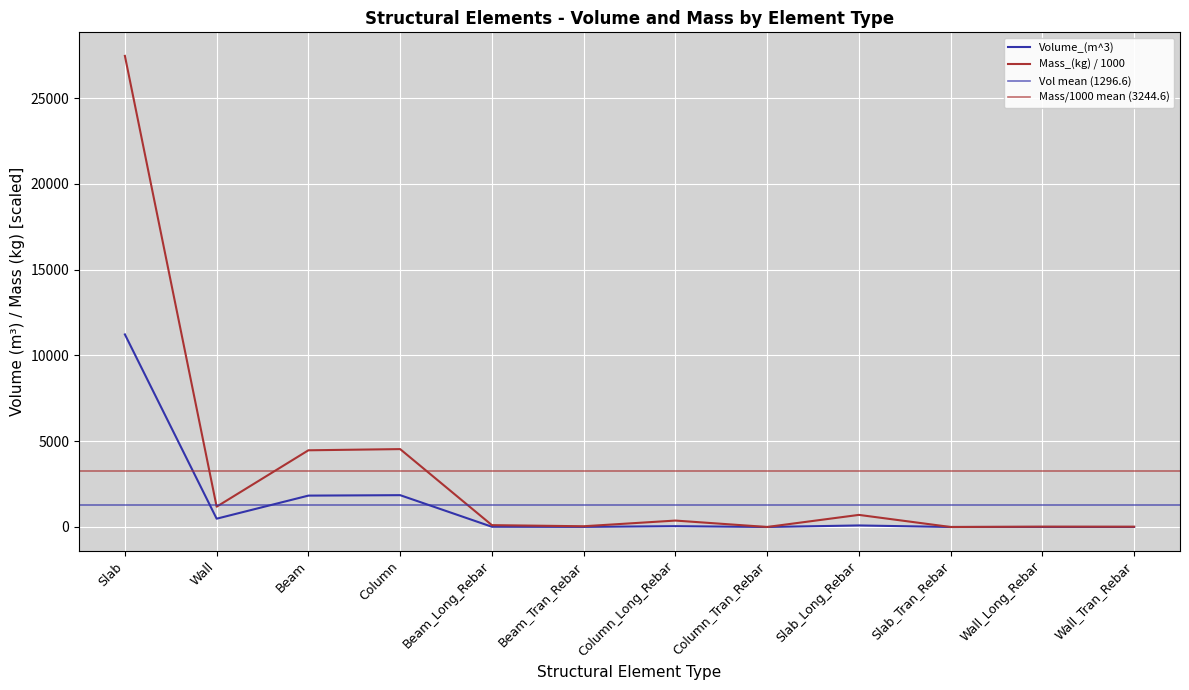

Rank the categories by Volume_(m^3) value from highest to lowest.

Slab, Column, Beam, Wall, Slab_Long_Rebar, Column_Long_Rebar, Beam_Long_Rebar, Beam_Tran_Rebar, Wall_Long_Rebar, Wall_Tran_Rebar, Column_Tran_Rebar, Slab_Tran_Rebar